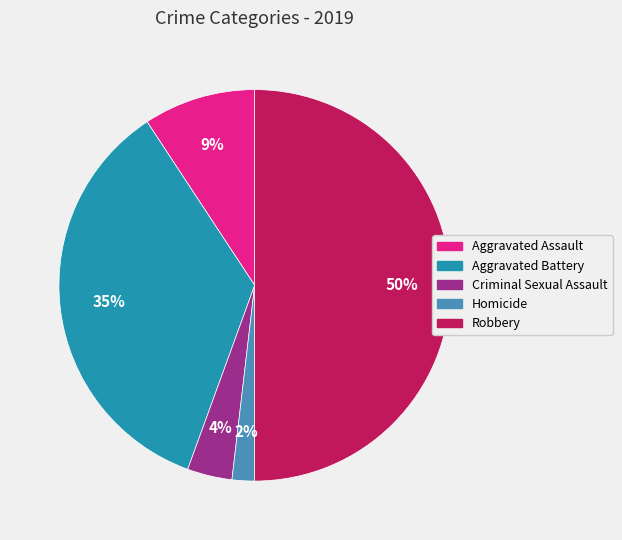

Which has a higher value, Aggravated Assault or Homicide?

Aggravated Assault